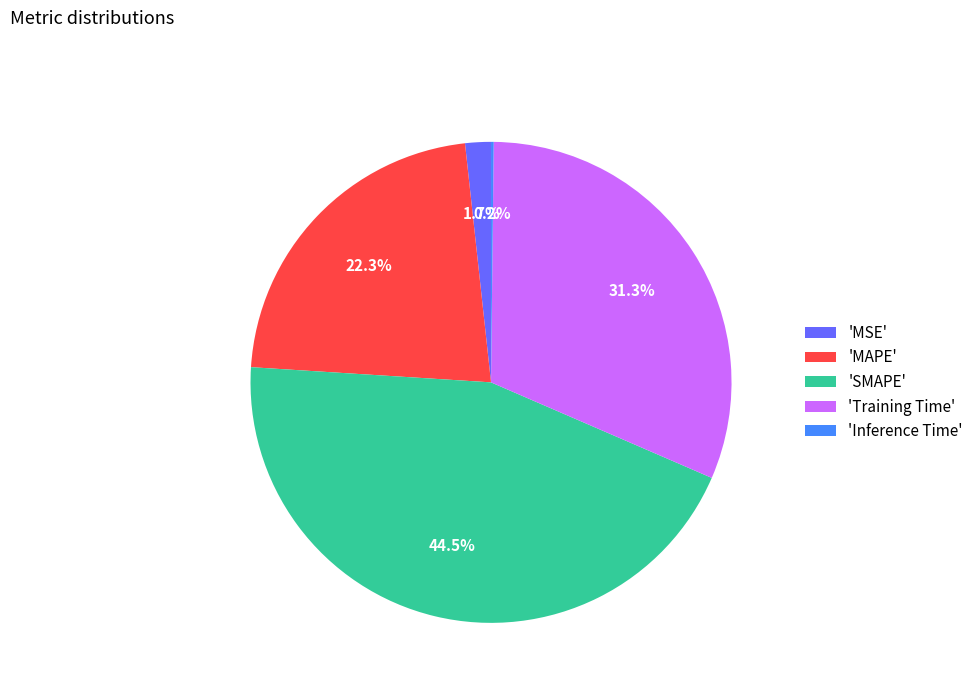

What percentage do 'MSE' and 'SMAPE' together represent?

46.2%